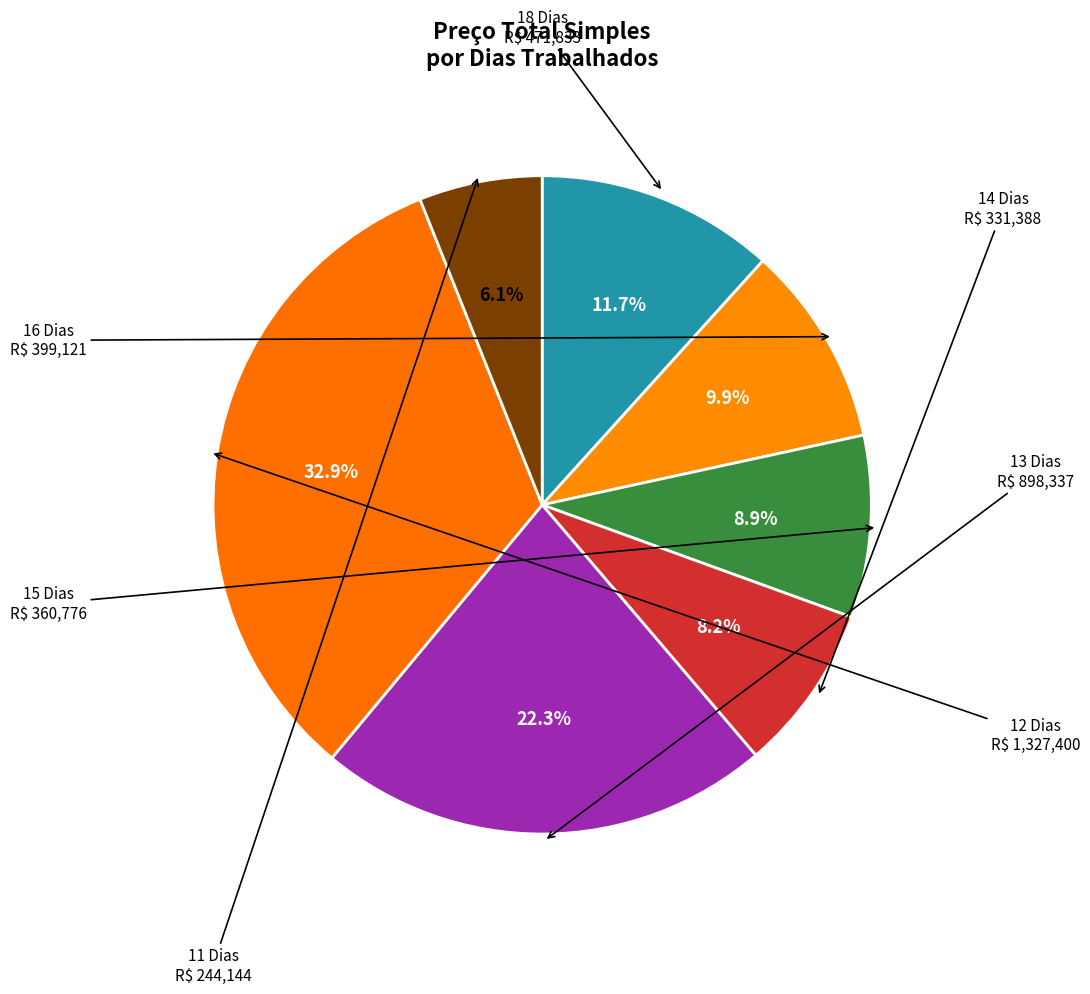

Combined, do 13 Dias and 15 Dias account for over 50%?

No